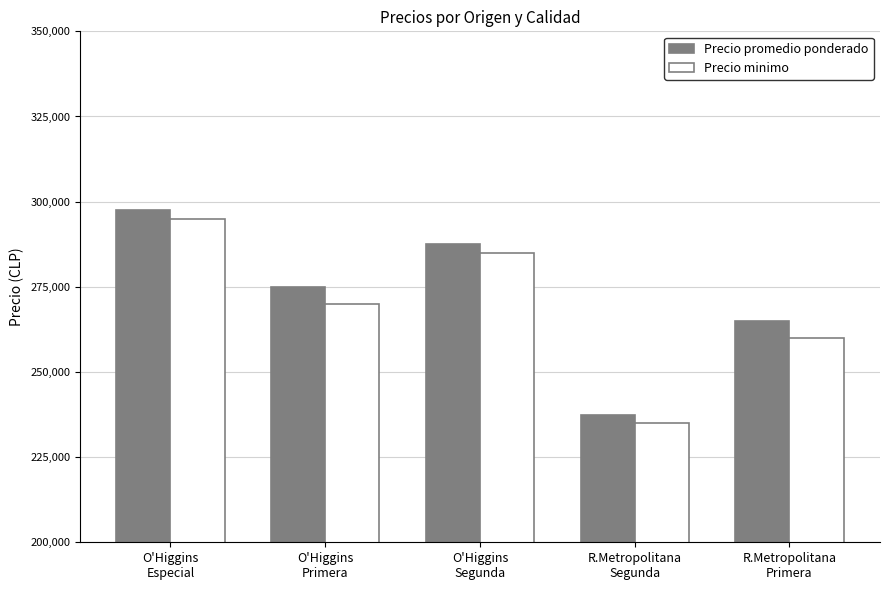

Reading left to right, what are all the values shown in this chart?

Precio promedio ponderado: O'Higgins
Especial=297500	O'Higgins
Primera=275000	O'Higgins
Segunda=287500	R.Metropolitana
Segunda=237500	R.Metropolitana
Primera=265000
Precio minimo: O'Higgins
Especial=295000	O'Higgins
Primera=270000	O'Higgins
Segunda=285000	R.Metropolitana
Segunda=235000	R.Metropolitana
Primera=260000